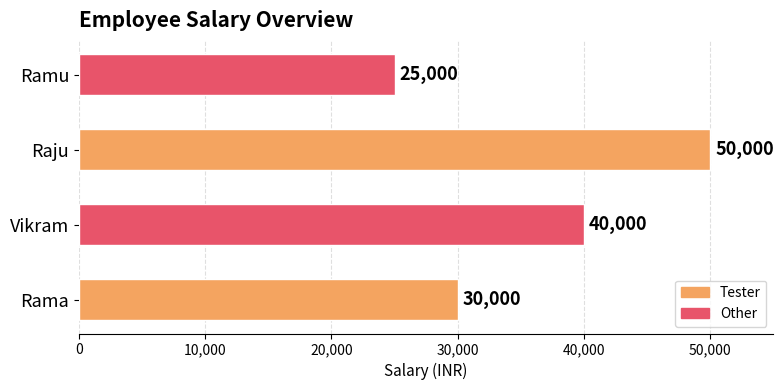

Are the bars grouped side by side (vs. stacked)?

No